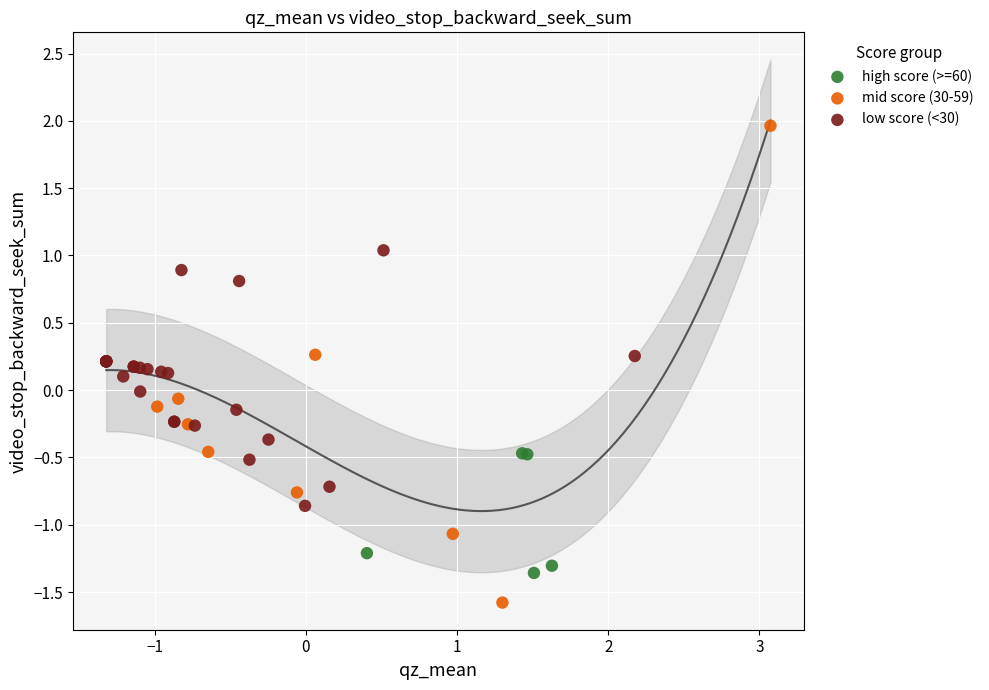

Which series has the widest spread of Y values?

mid score (30-59)